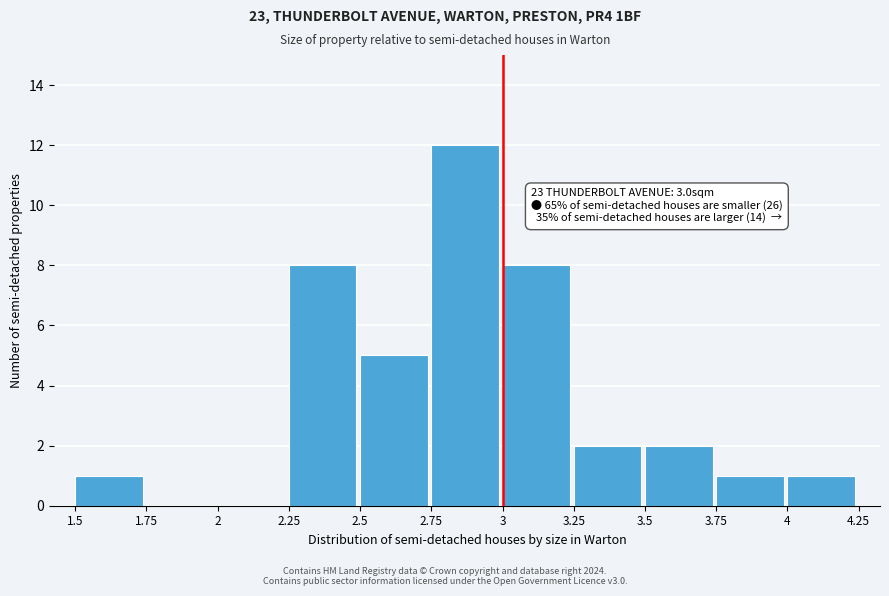

Which range on the x-axis has the tallest bar?

2.75 to 3